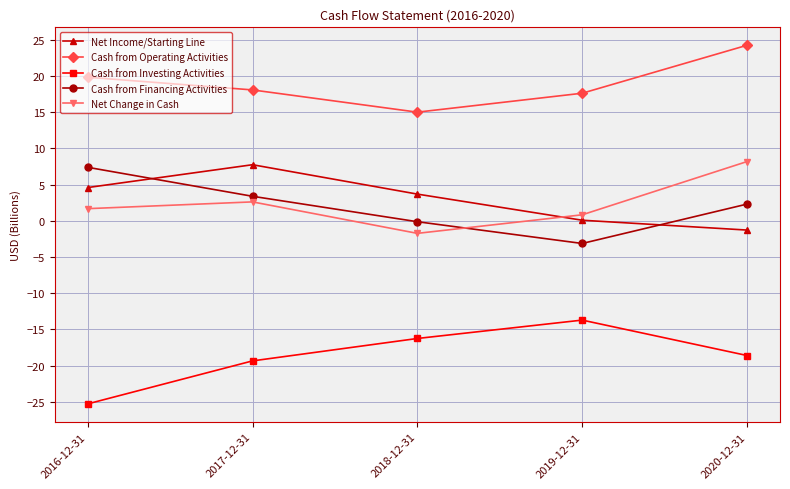

What position from the right is 2016-12-31?

5